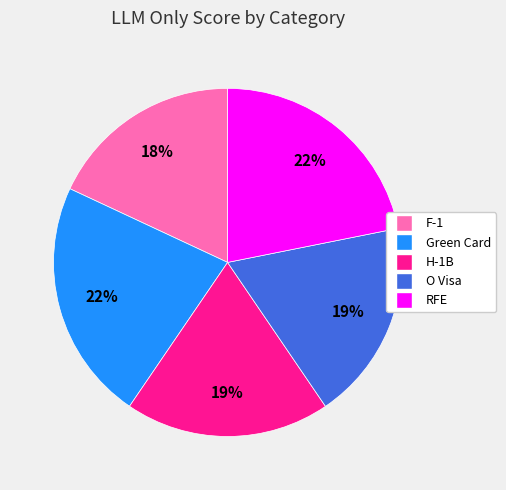

Does RFE represent more than half of the total?

No